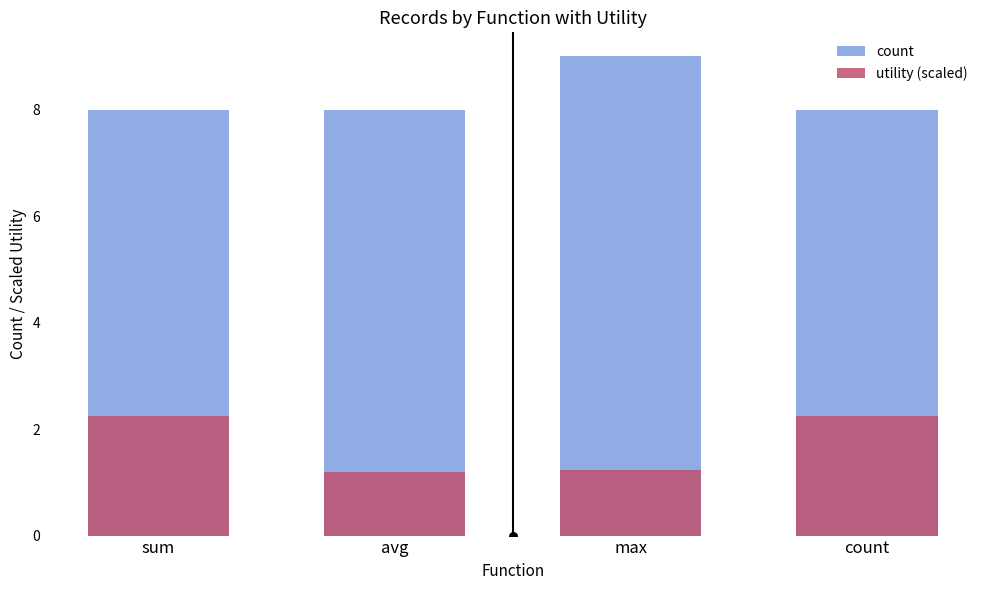

What are all the series names shown in the legend?

count, utility (scaled)